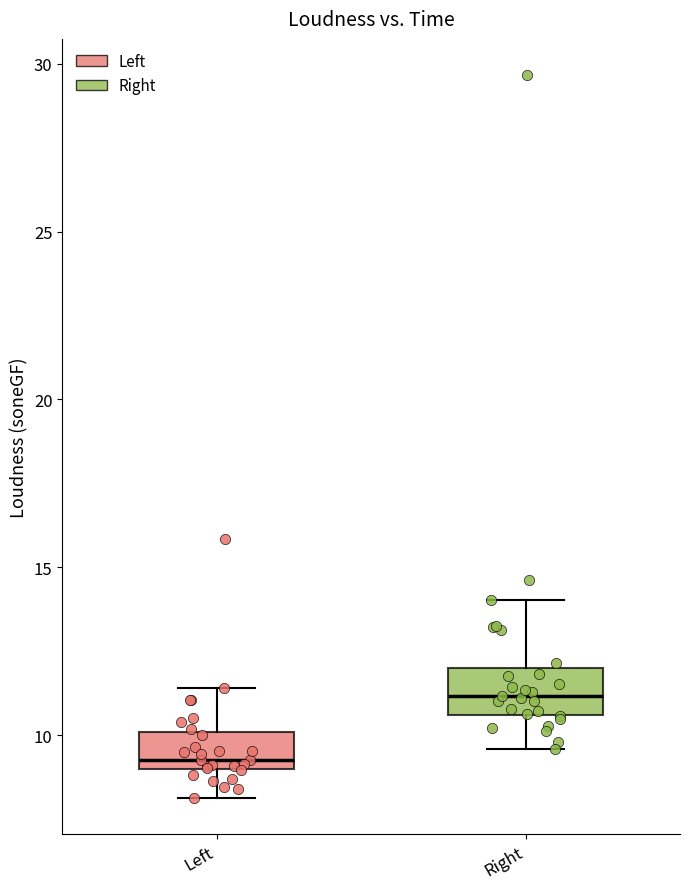

Reading left to right, read every box against the y-axis: the position of its median line, the range the box covers, and the ends of its whiskers. The values are not printed on the chart, so give them approximately, as read against the axis.

Left: median 9.5, box 9.0 to 10.0, whiskers 8.0 to 11.5
Right: median 11.0, box 10.5 to 12.0, whiskers 9.5 to 14.0